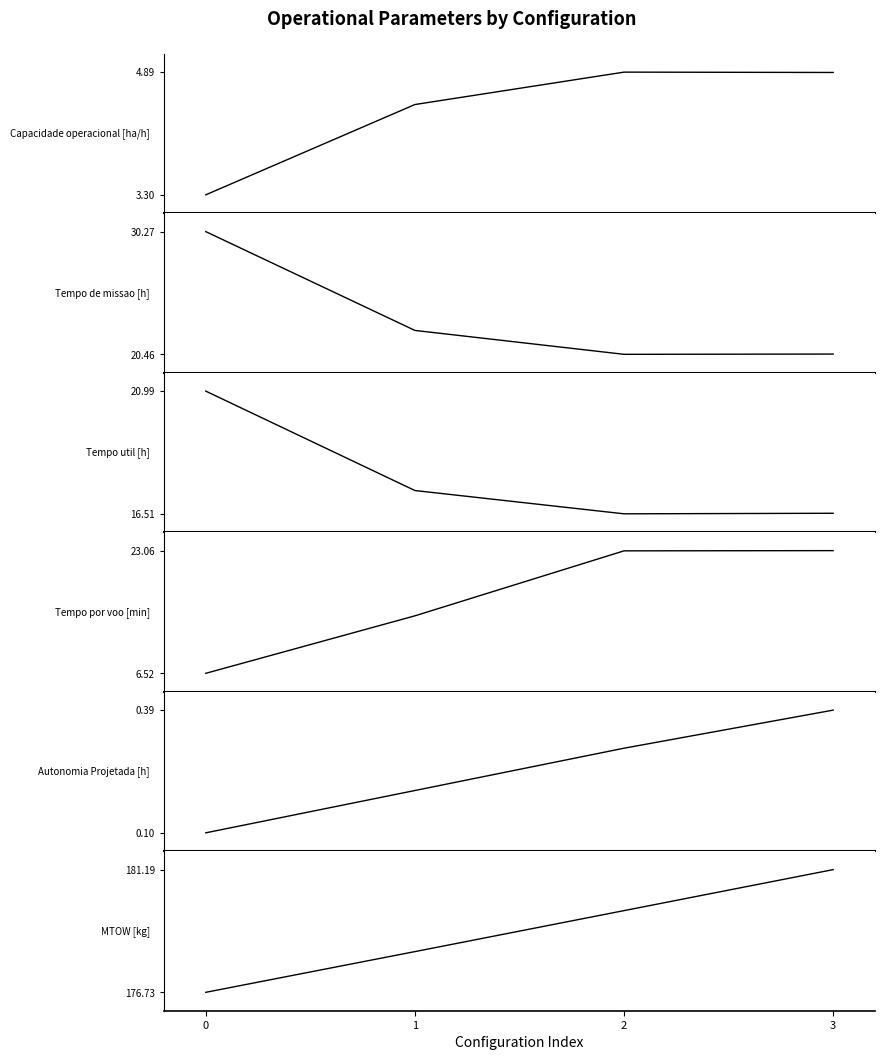

List the series in order of their peak value, highest first.

MTOW [kg], Tempo de missao [h], Tempo por voo [min], Tempo util [h], Capacidade operacional [ha/h], Autonomia Projetada [h]